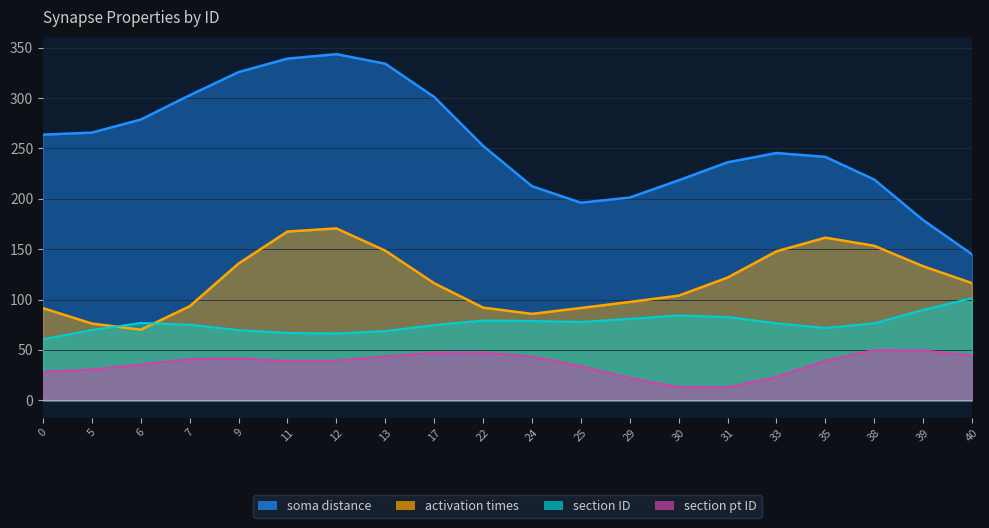

List the series in order of their peak value, highest first.

soma distance, activation times, section ID, section pt ID